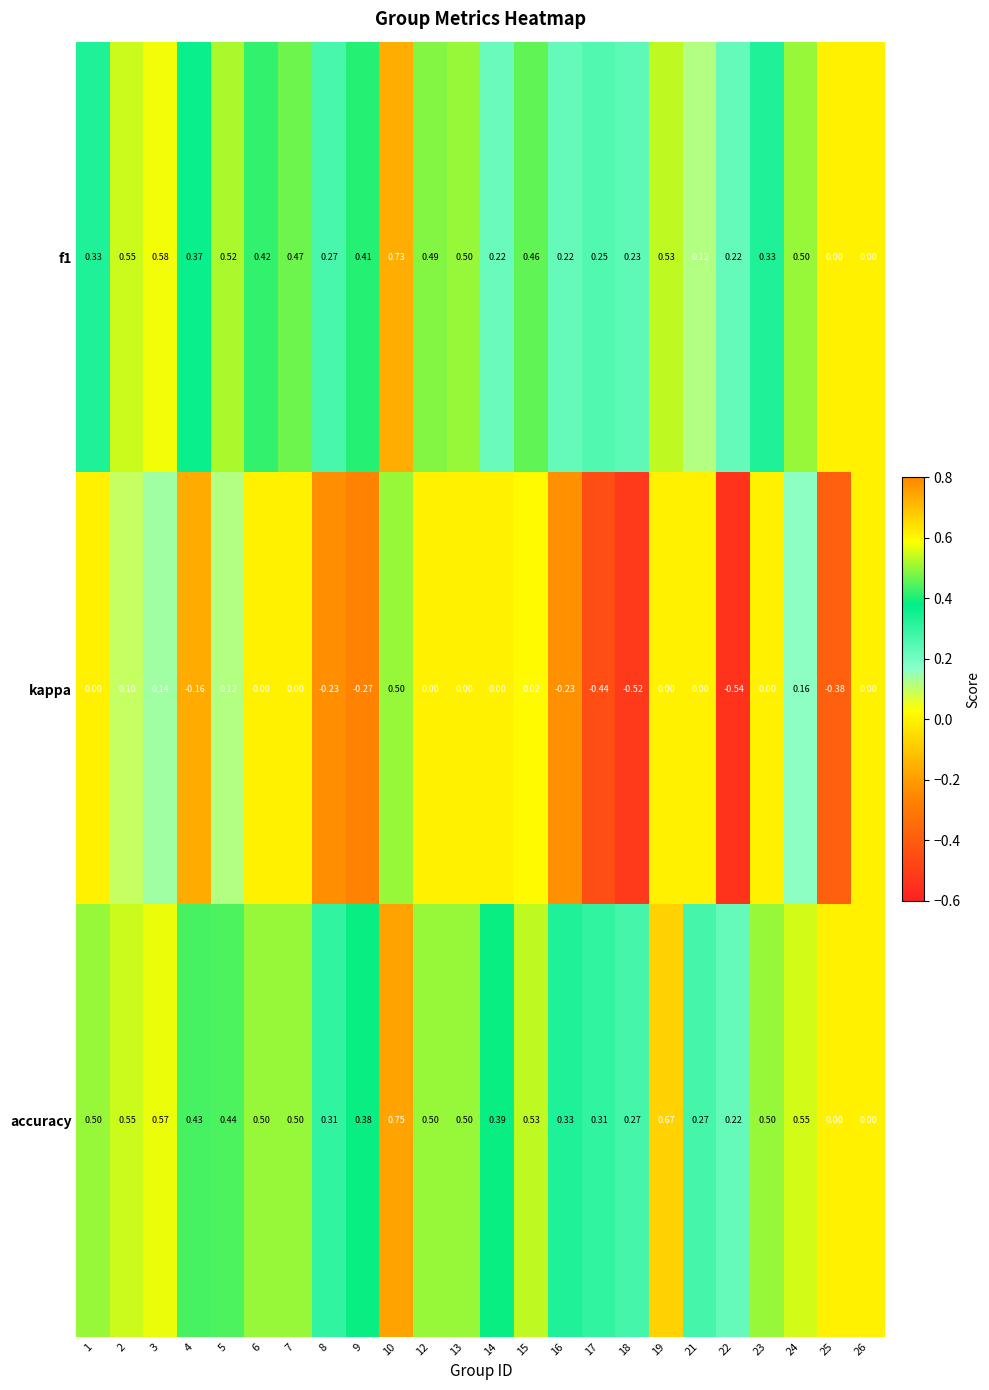

Which series has the largest total across all categories?

accuracy